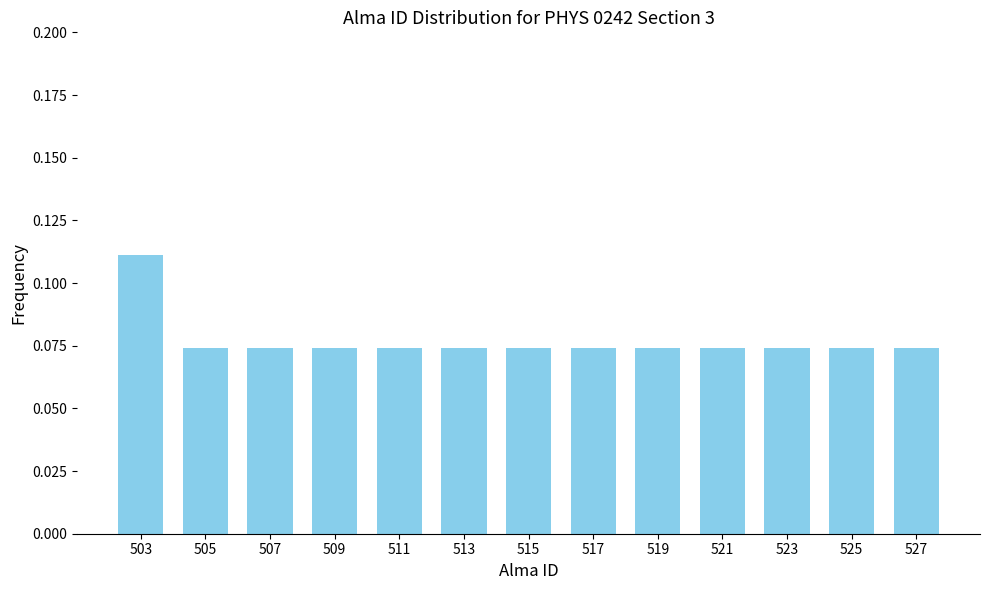

True or false: the data shows 0.0 at 523.

False